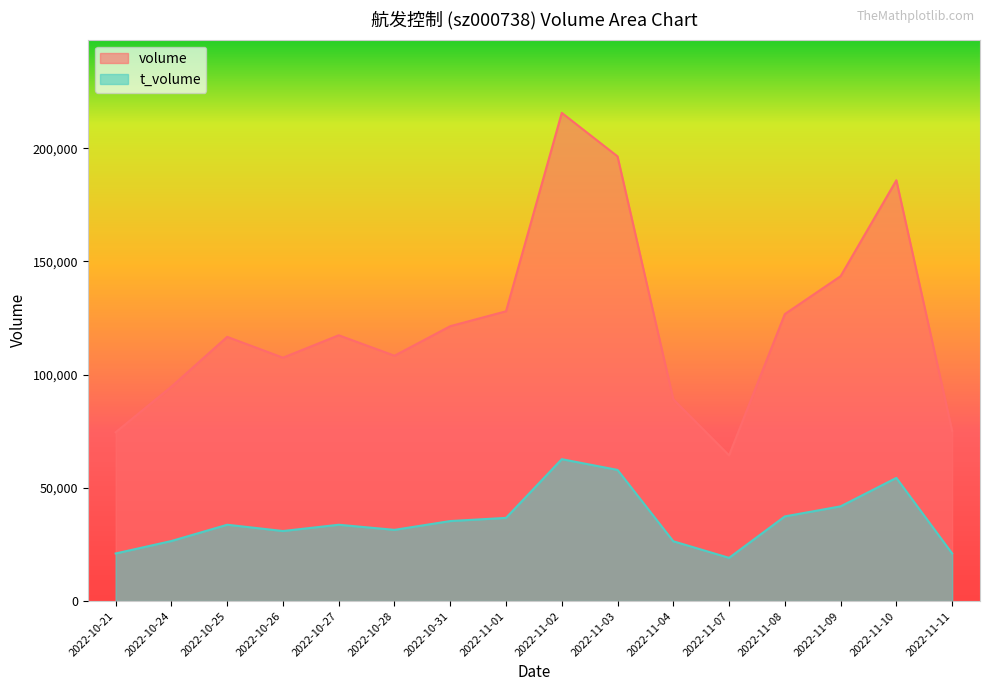

Reading right to left, list all the values displayed in this chart.

volume: 2022-11-11=75253	2022-11-10=185876	2022-11-09=143507	2022-11-08=126780	2022-11-07=64369	2022-11-04=89136	2022-11-03=196423	2022-11-02=215658	2022-11-01=128007	2022-10-31=121428	2022-10-28=108384	2022-10-27=117415	2022-10-26=107506	2022-10-25=116717	2022-10-24=94723	2022-10-21=74570
t_volume: 2022-11-11=21053	2022-11-10=54411	2022-11-09=41848	2022-11-08=37403	2022-11-07=19092	2022-11-04=26423	2022-11-03=57934	2022-11-02=62683	2022-11-01=36752	2022-10-31=35349	2022-10-28=31463	2022-10-27=33717	2022-10-26=30946	2022-10-25=33723	2022-10-24=26532	2022-10-21=21034